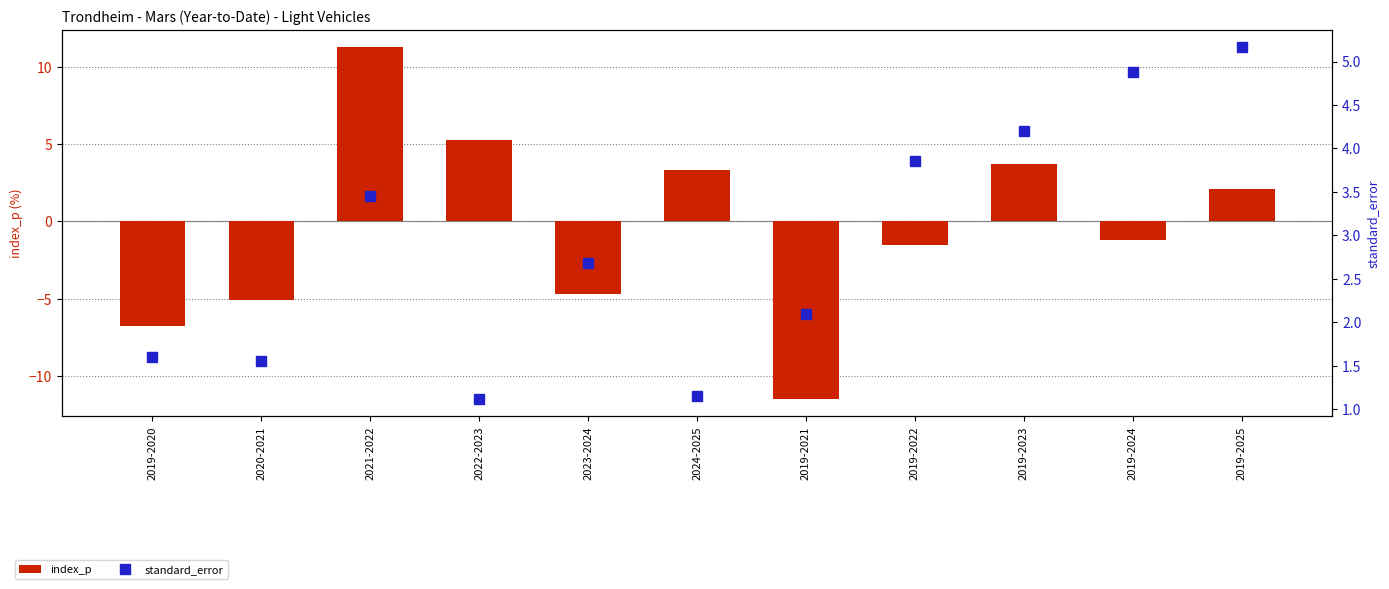

What is the total value across all series at 2024-2025?

4.5